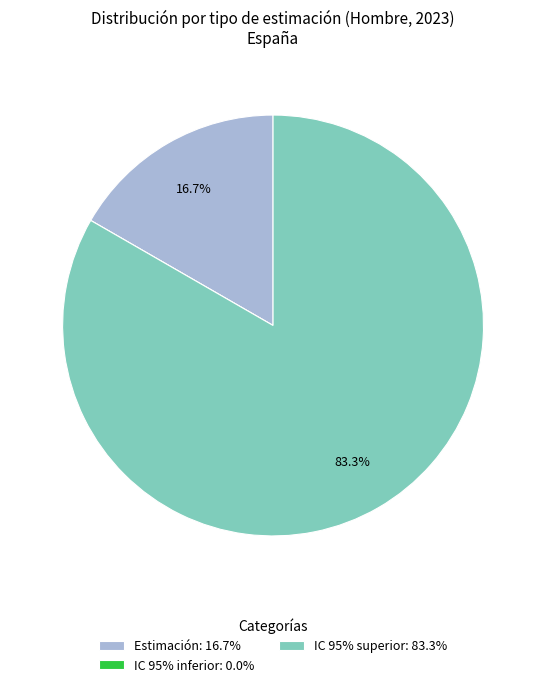

Is there any slice that represents more than half of the pie?

Yes